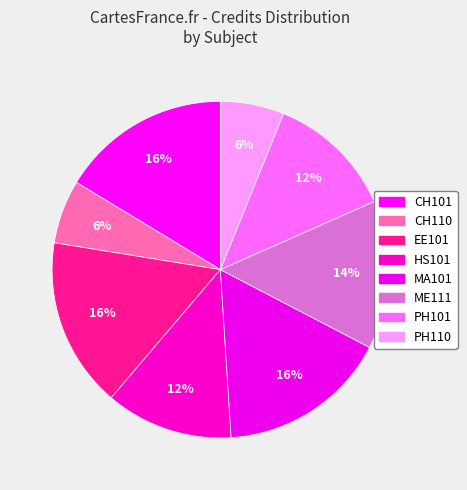

How many slices are in this pie chart?

8